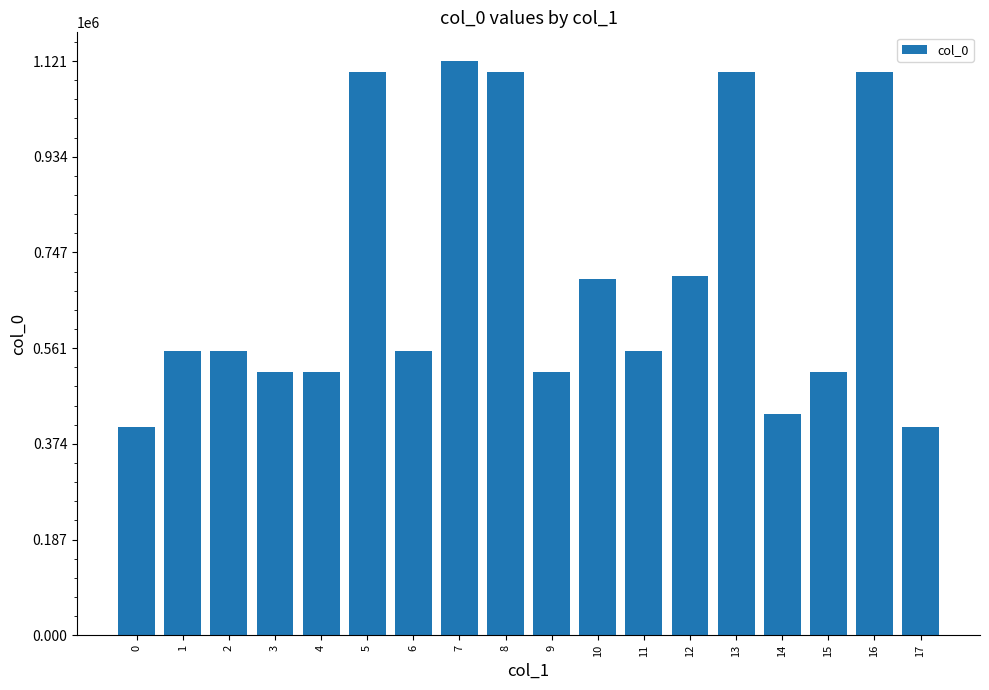

What is the sum of the values at 9 and 6?

1068649